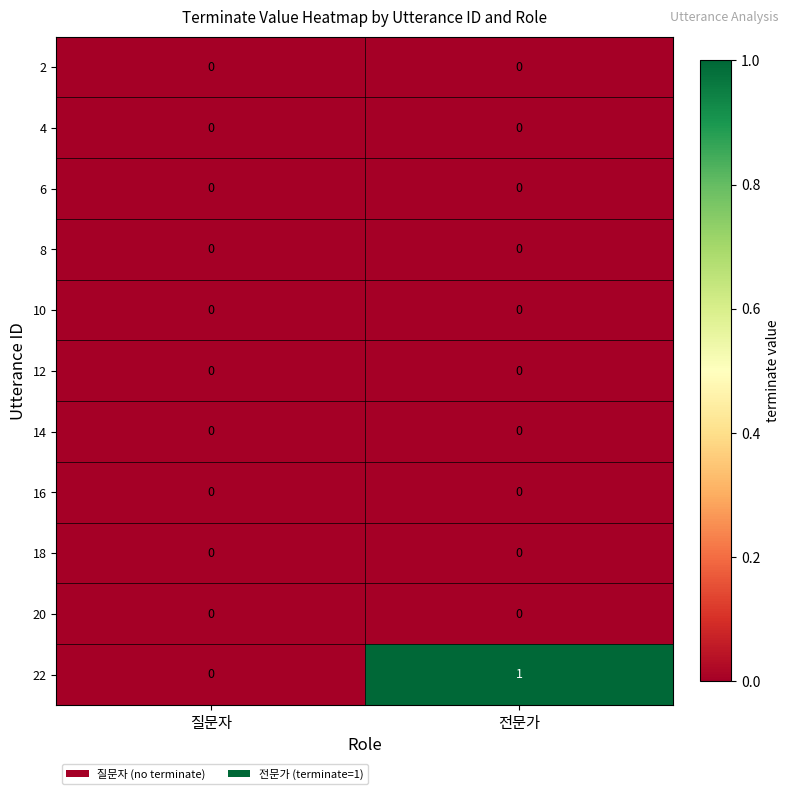

Which category has the lowest value in the 22 series?

질문자